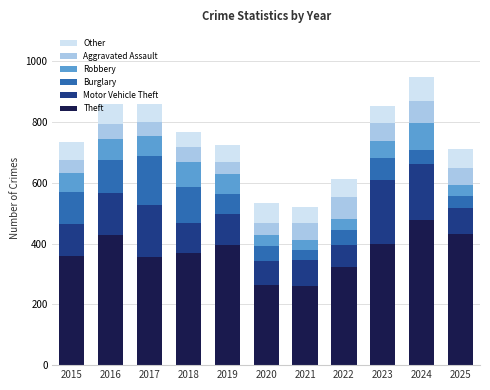

What is the minimum value for Theft?

259